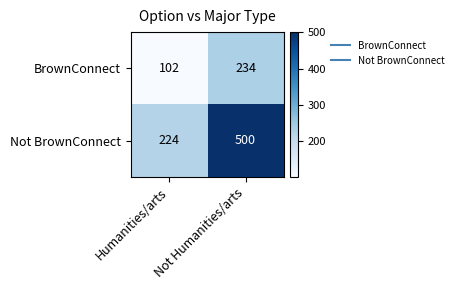

Which category has the lowest value in the BrownConnect series?

Humanities/arts